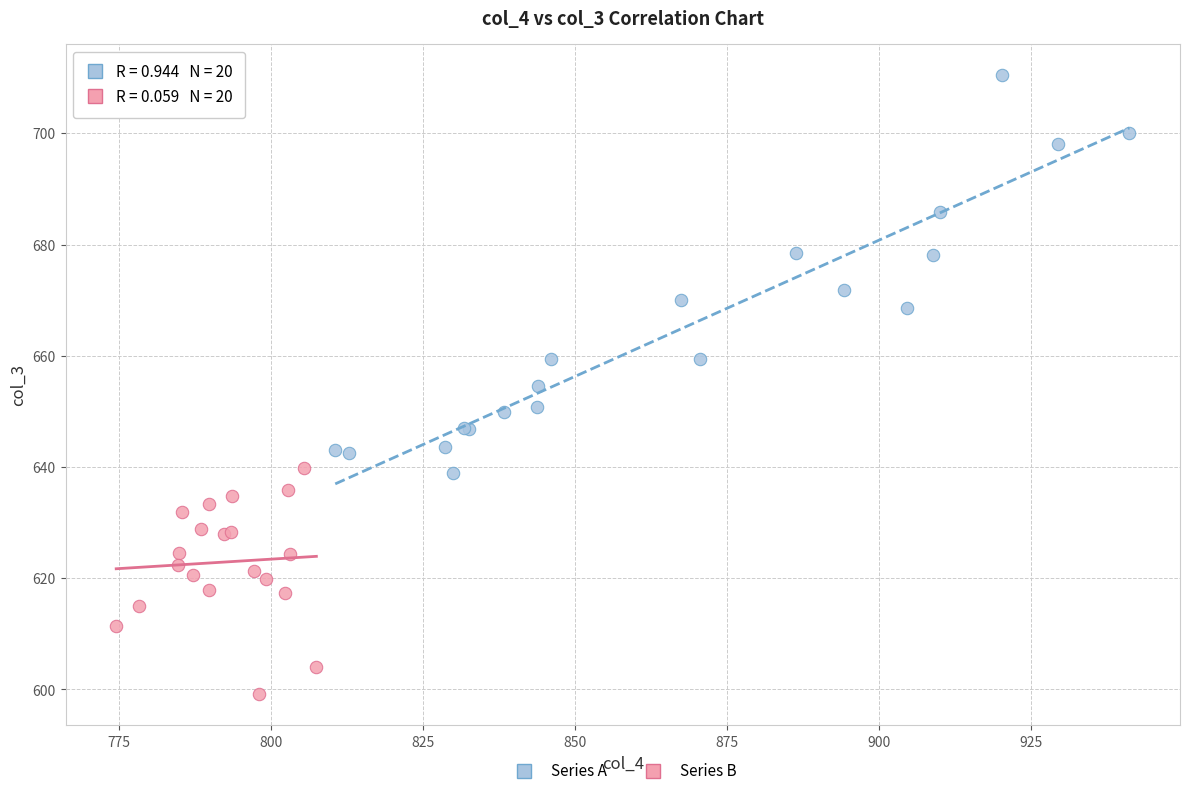

What are all the series names shown in the legend?

Series A, Series B